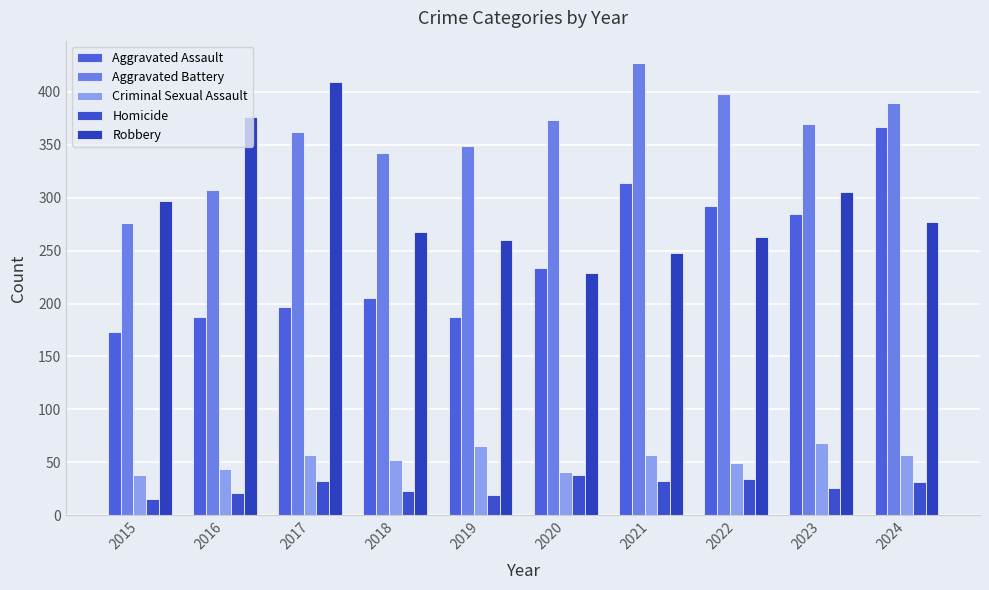

Which has a higher value, 2019 or 2016?

2019